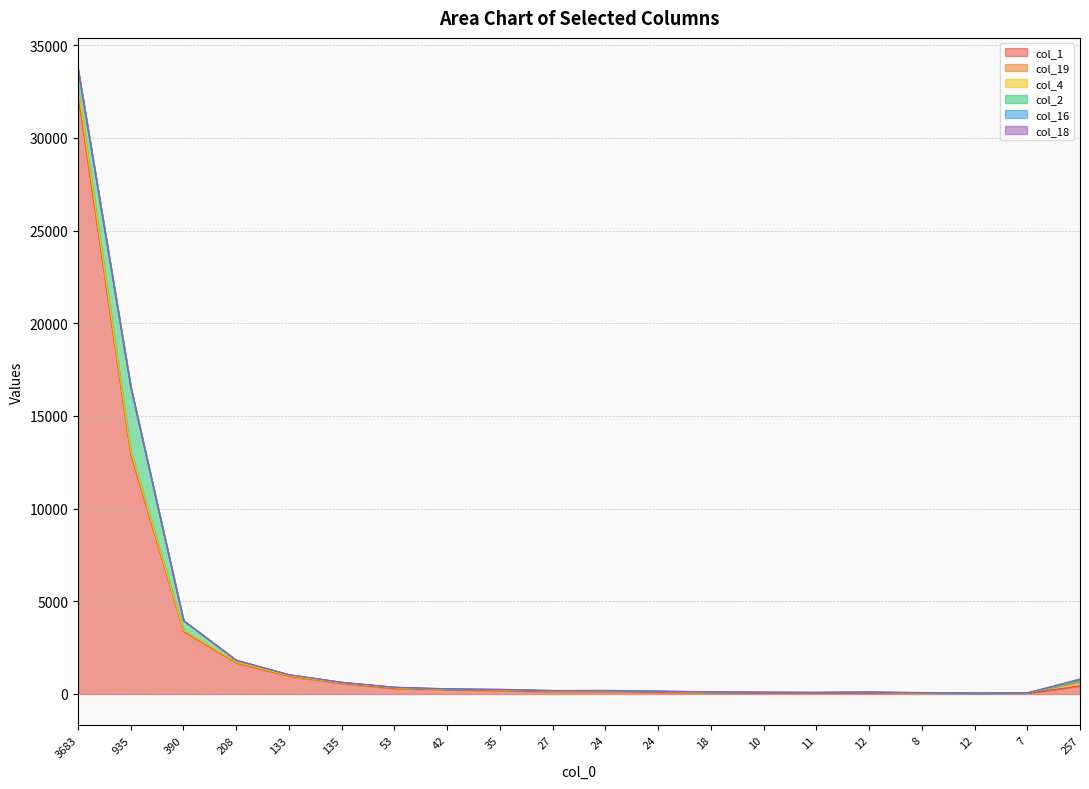

Which category has the lowest value across all series?

8